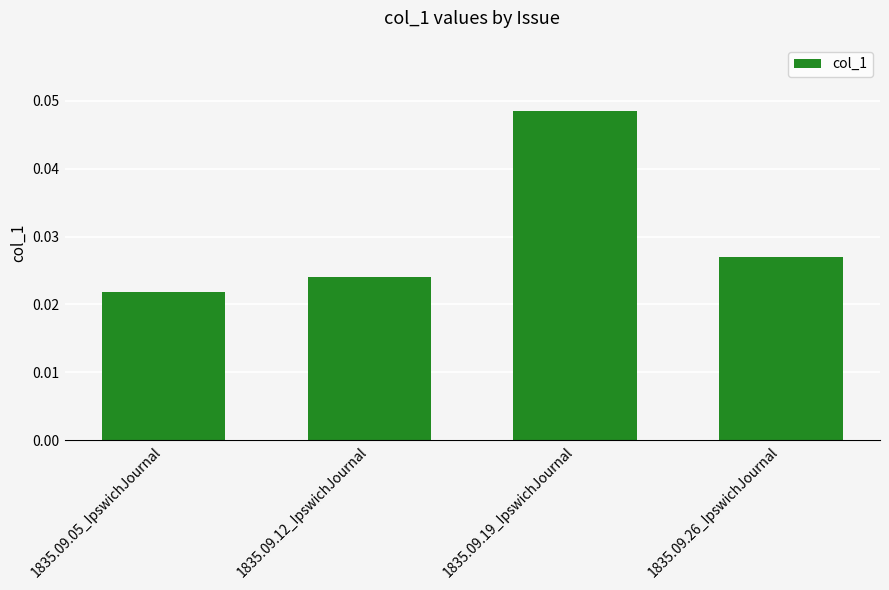

Between 1835.09.05_IpswichJournal and 1835.09.12_IpswichJournal, which is larger?

1835.09.12_IpswichJournal